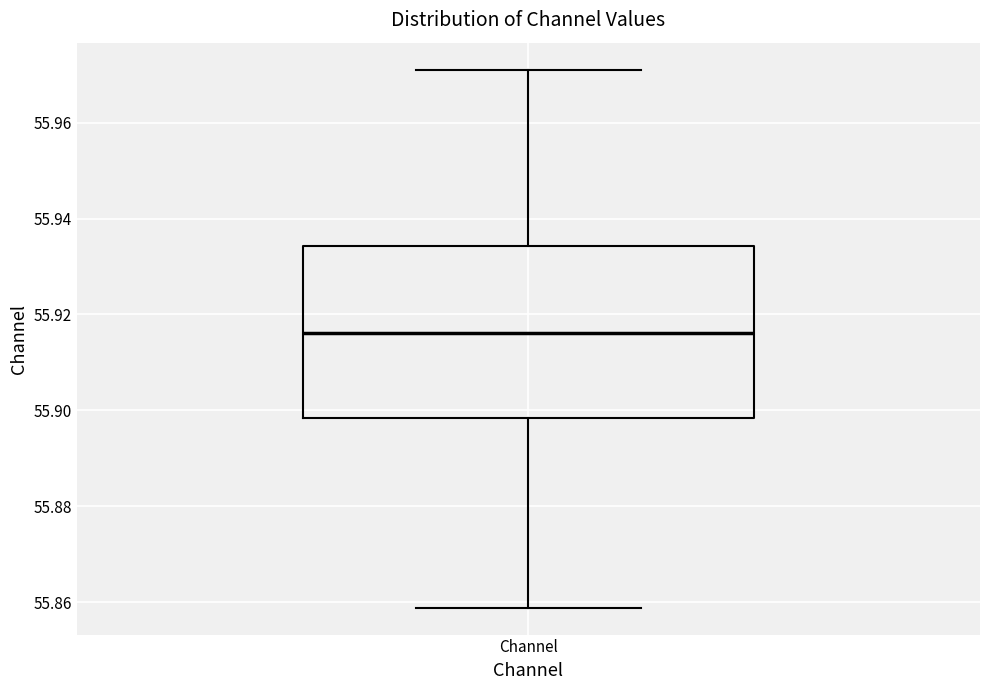

Transcribe this box plot: give where the median line is, the range the box spans, and where the two whiskers end, as read against the y-axis. The values are not printed on the chart, so give them approximately, as read against the axis.

median 55.916, box 55.898 to 55.934, whiskers 55.858 to 55.972